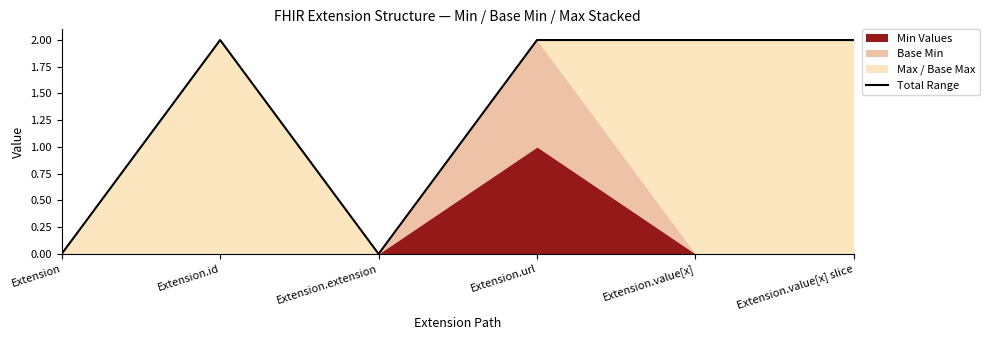

At which label is the value closest to 1?

Extension